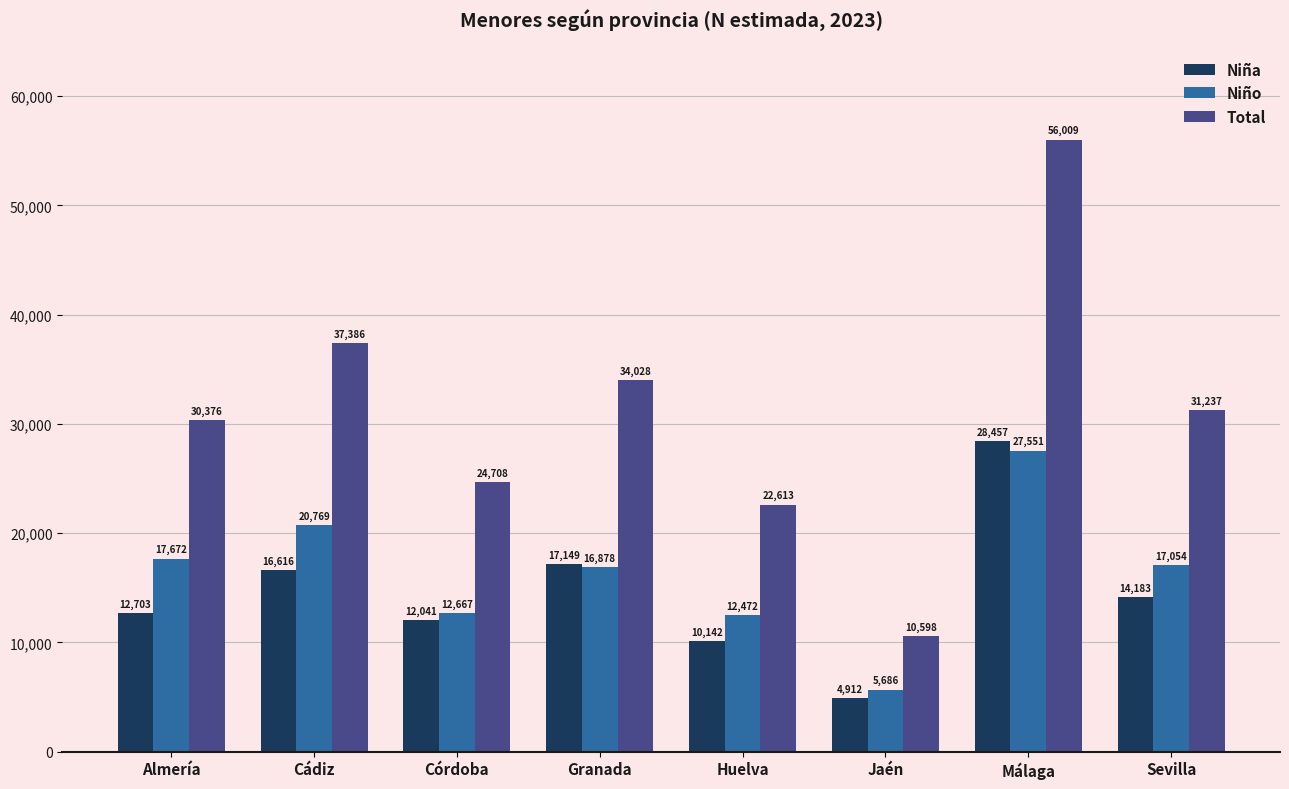

Count the number of data series in this chart.

3